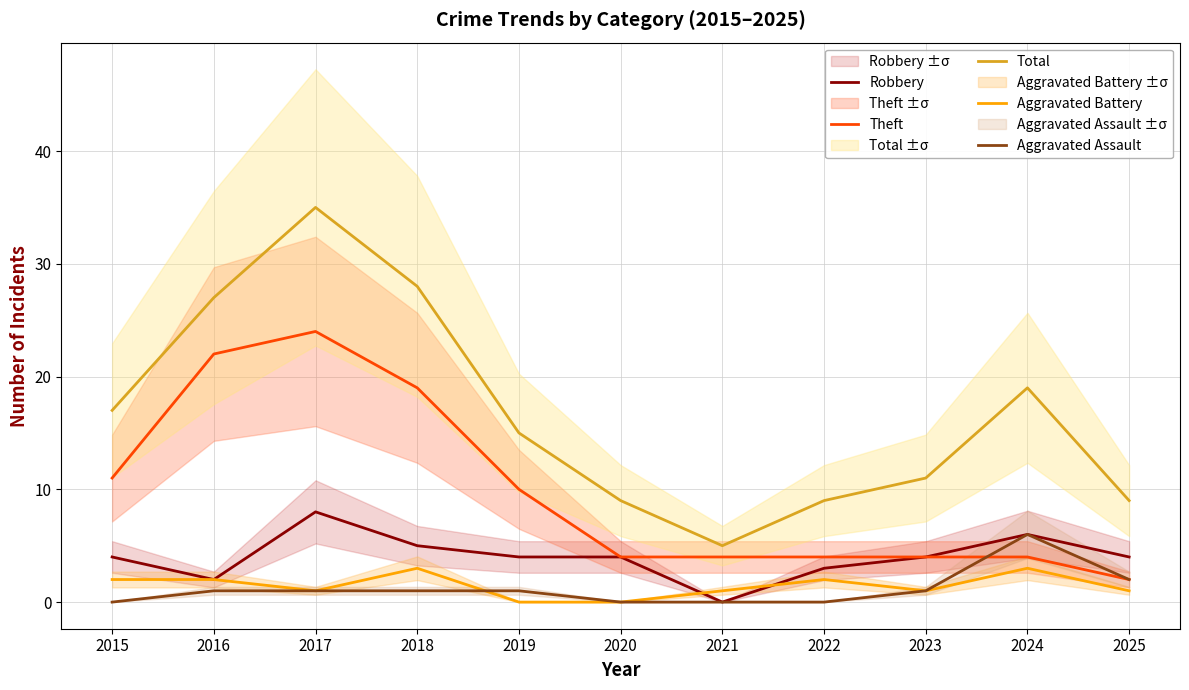

Which category has the highest value in the Theft series?

2017